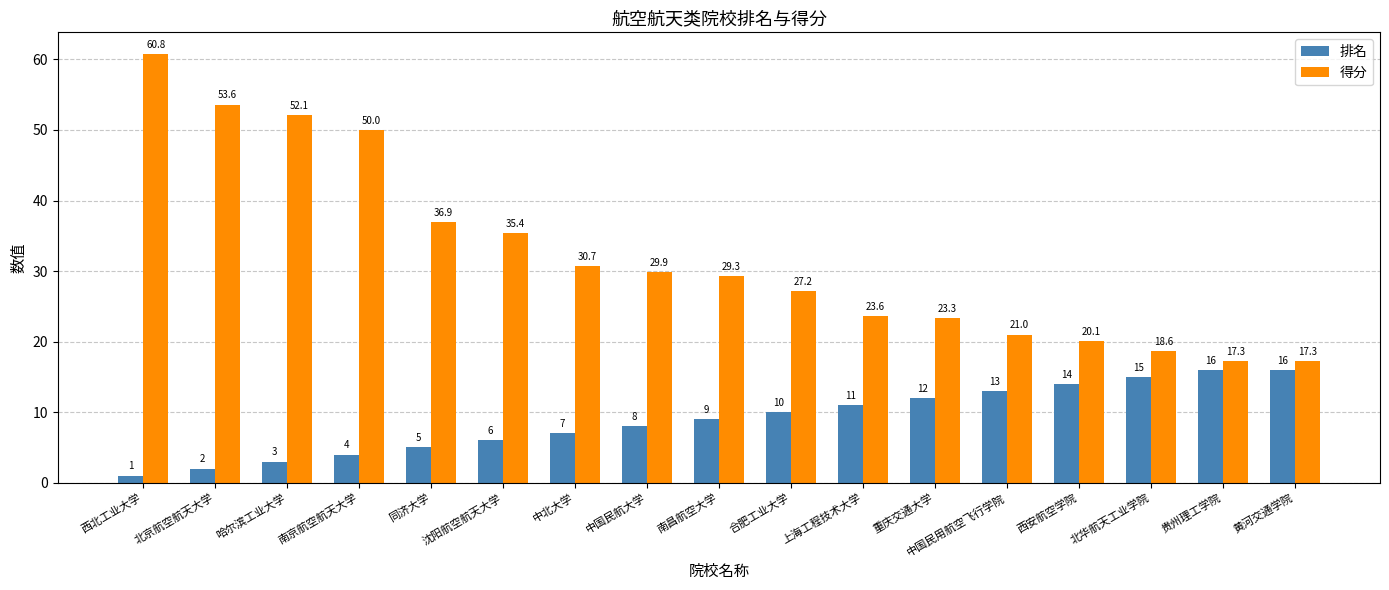

What is the approximate value of 排名 at 西北工业大学?

1.0